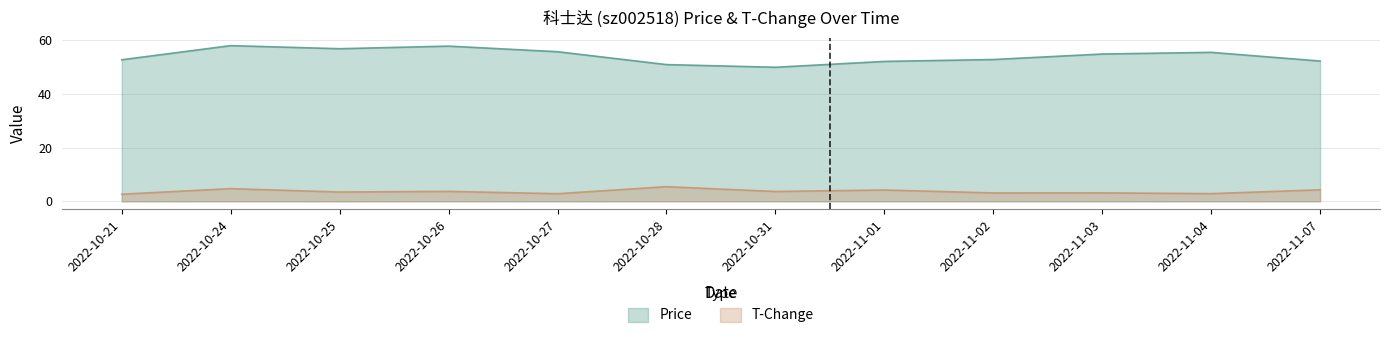

True or false: T-Change has more than 2 points higher than both neighbors.

True